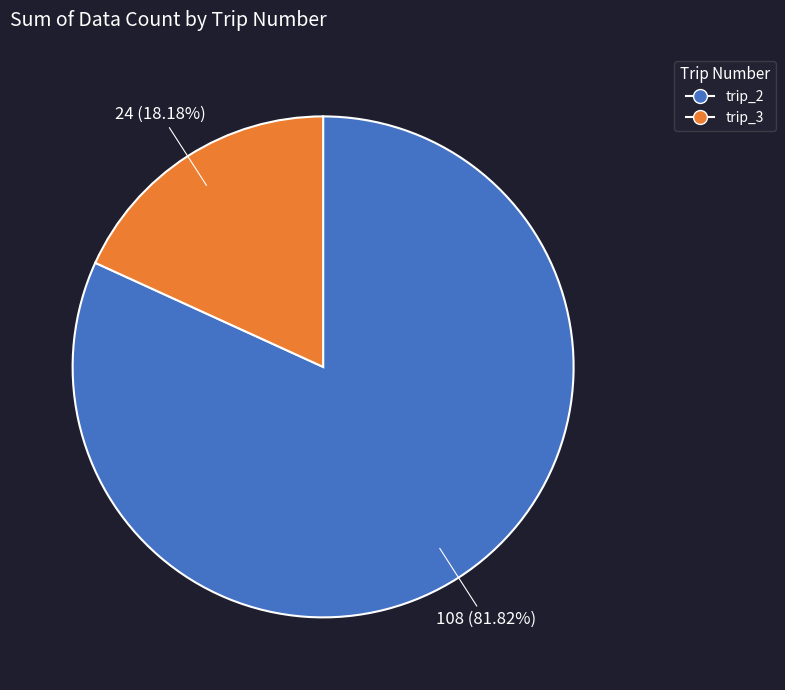

To the nearest percent, what is the combined percentage of trip_2 and trip_3?

100%